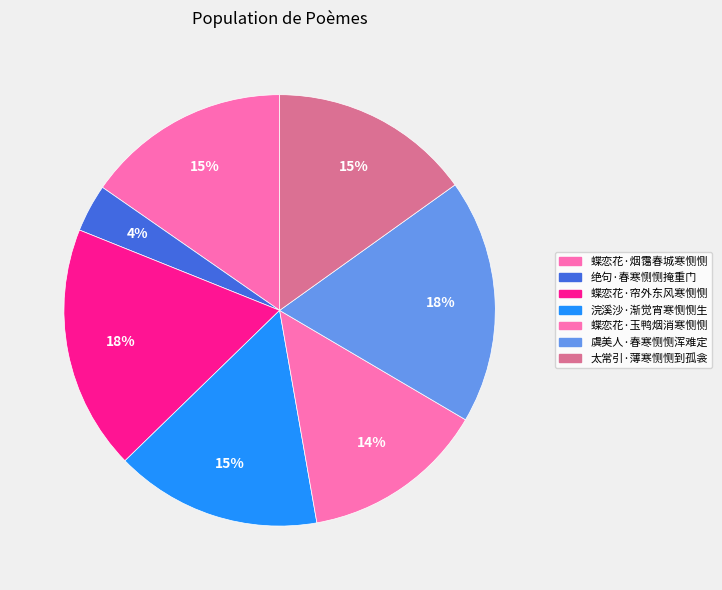

What percentage is the 蝶恋花·帘外东风寒恻恻 slice, to the nearest percent?

18%